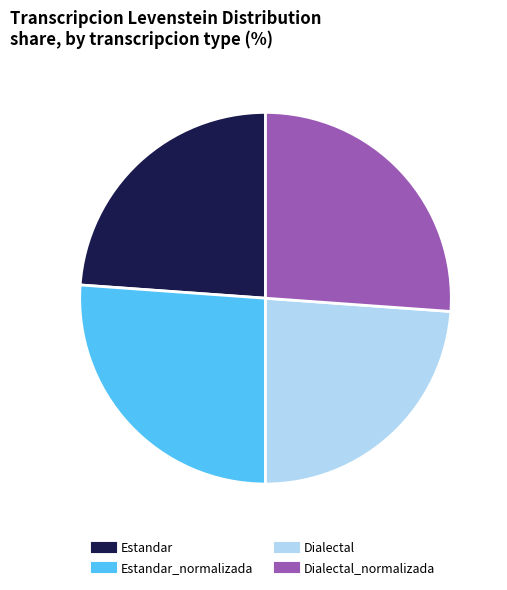

Does any single category account for the majority?

No